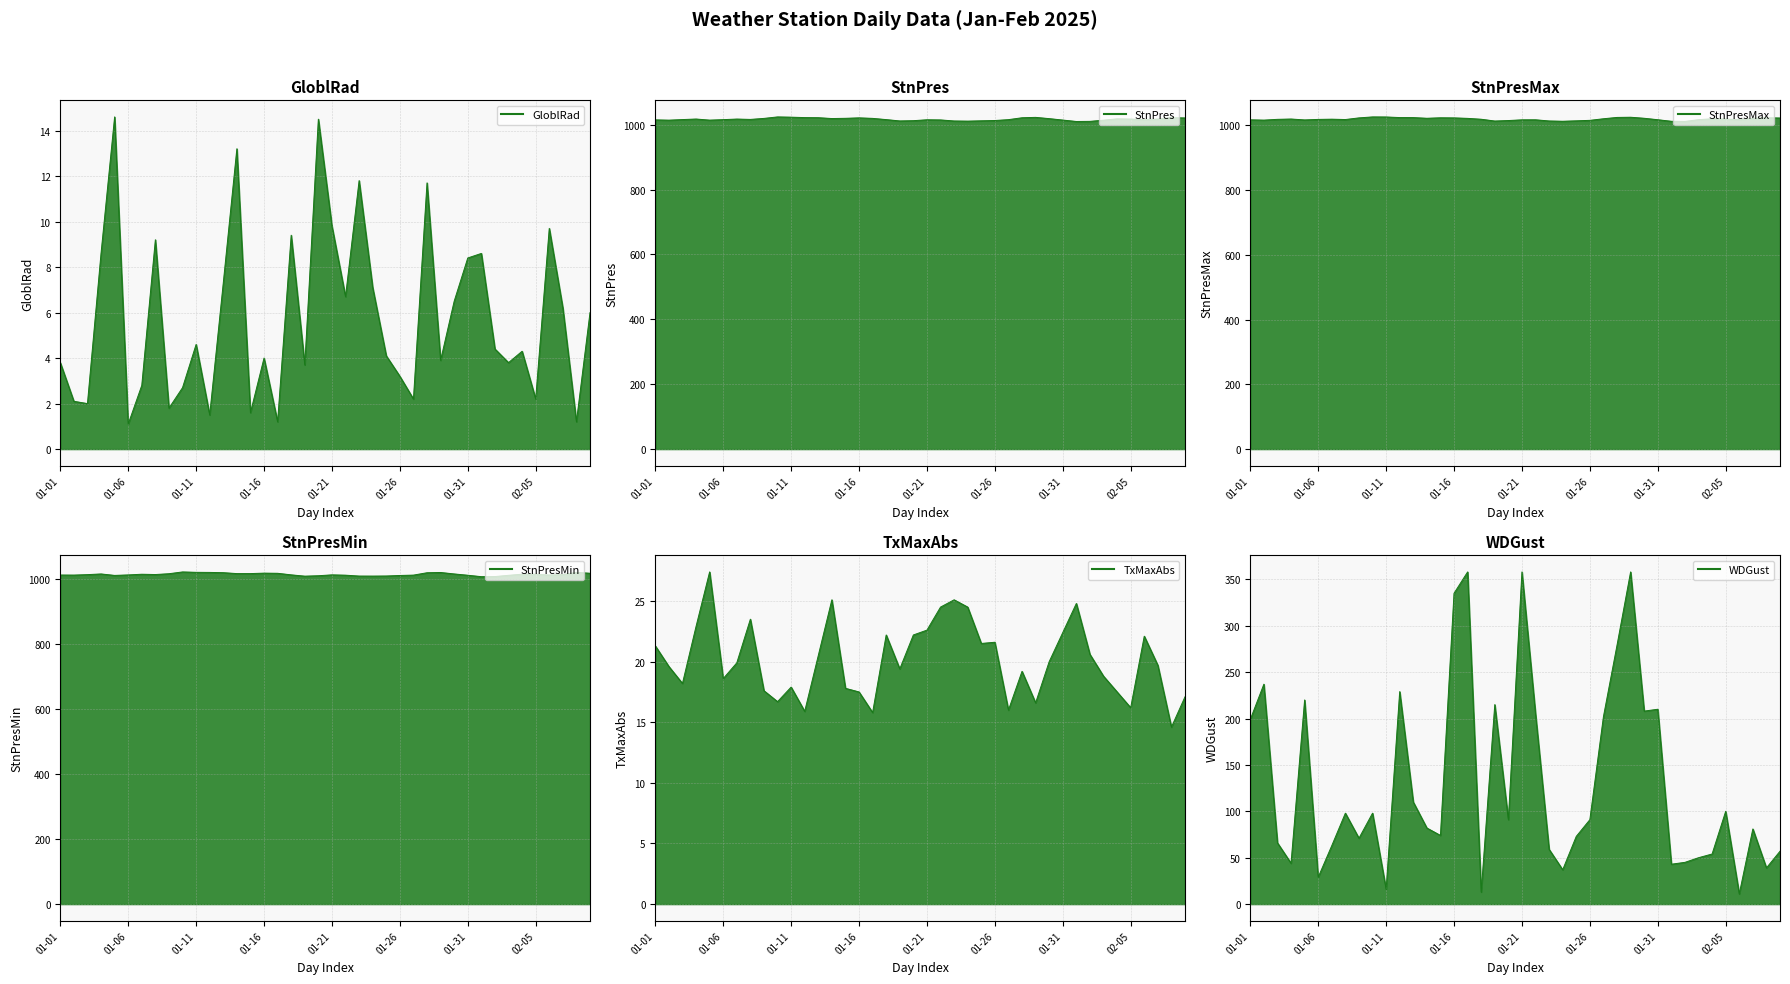

True or false: StnPresMax line and StnPresMin line cross at least once.

False